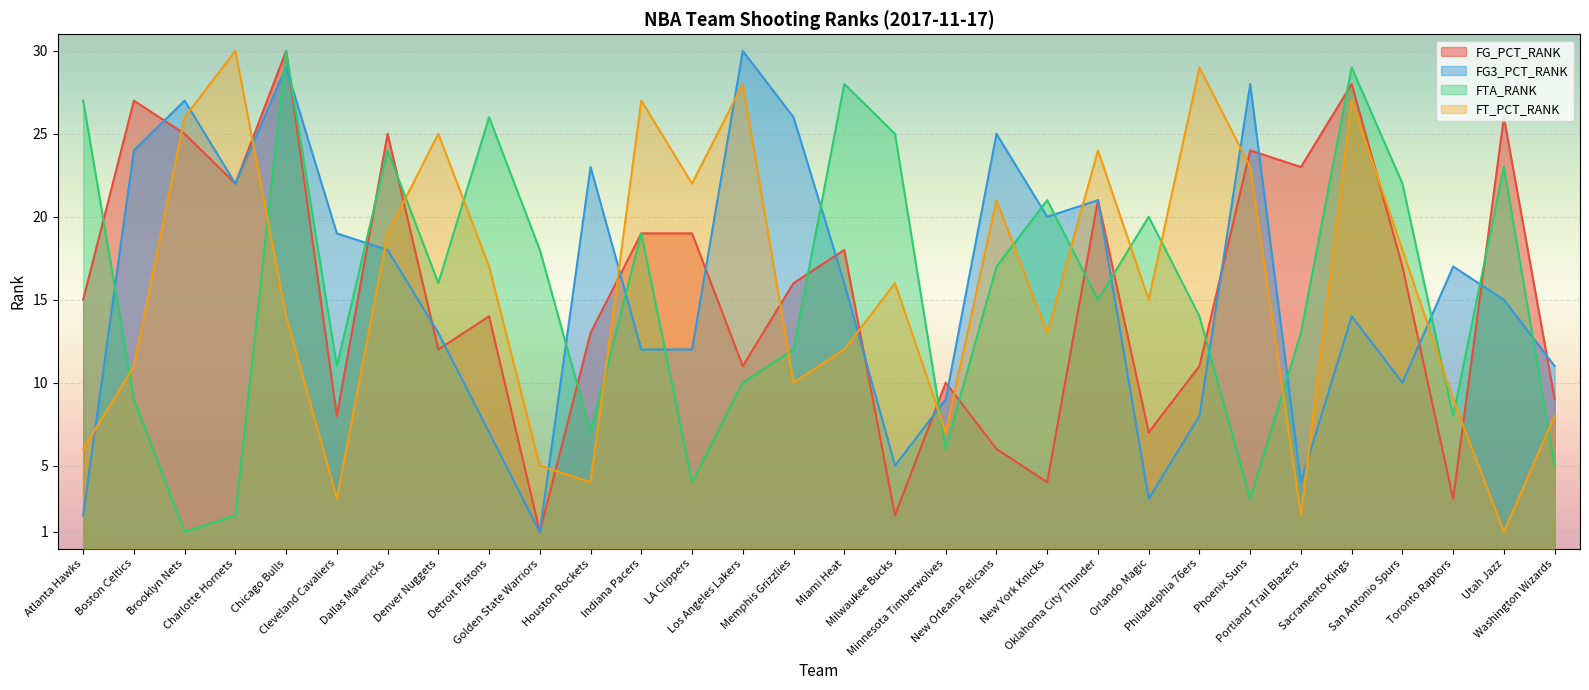

Where does the FG3_PCT_RANK series first go above 16?

Boston Celtics